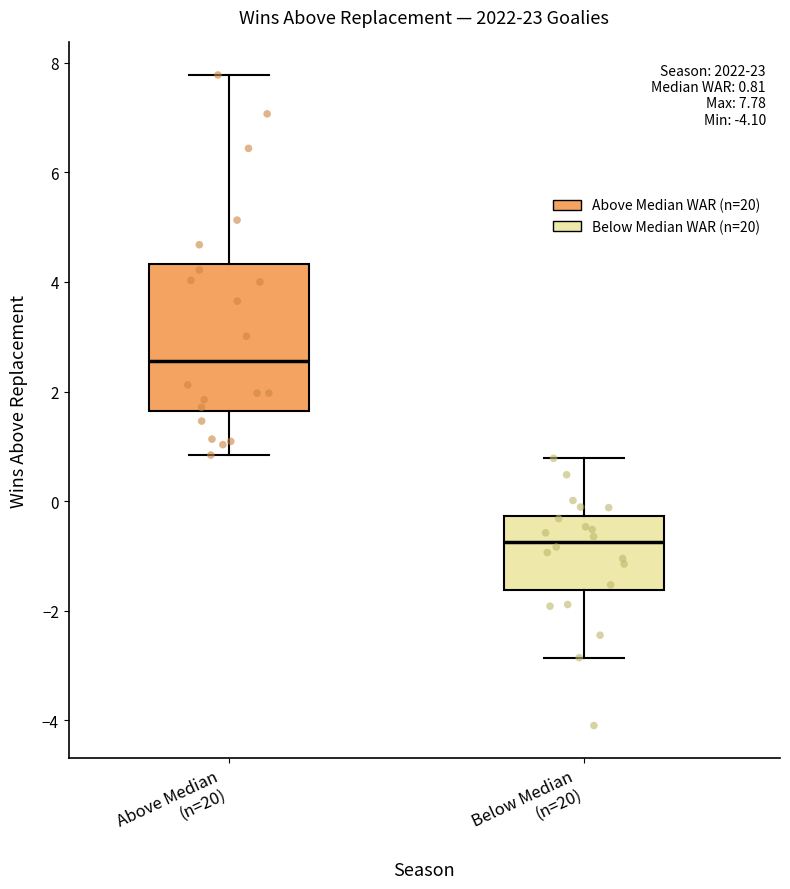

Which box's median line is the lowest?

Below Median (n=20)